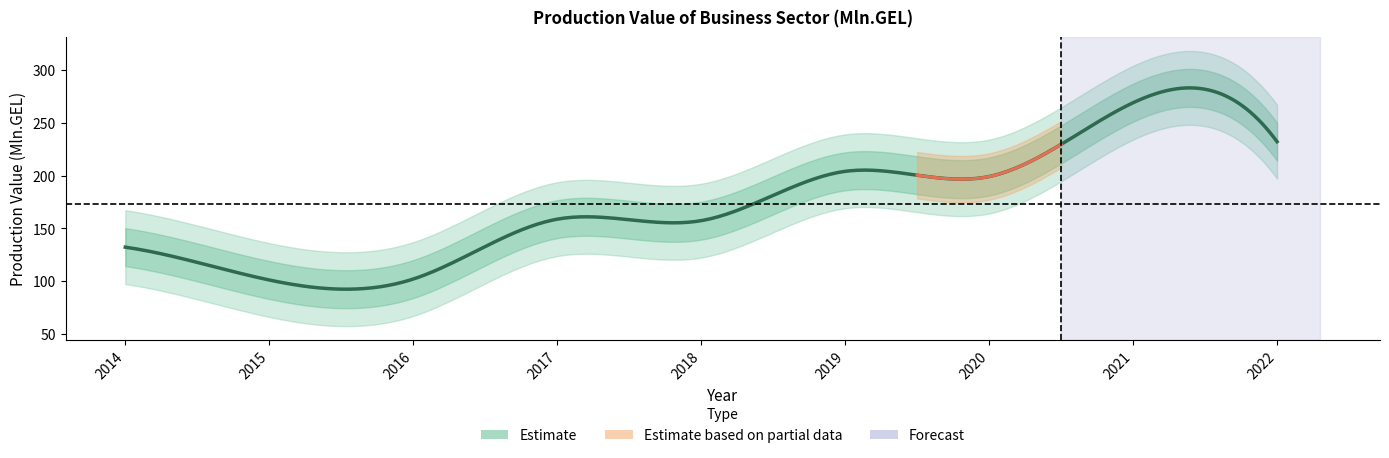

At which label is the value closest to 185?

2020